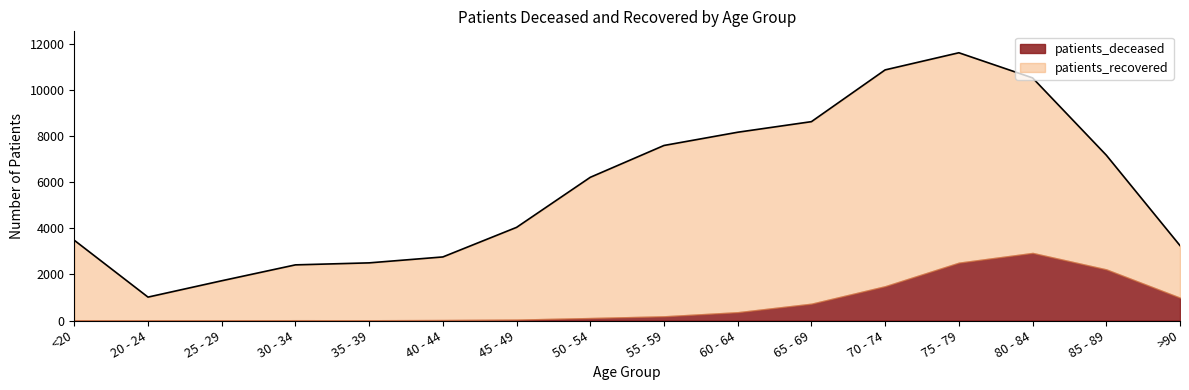

True or false: patients_deceased and patients_recovered intersect in this chart.

False